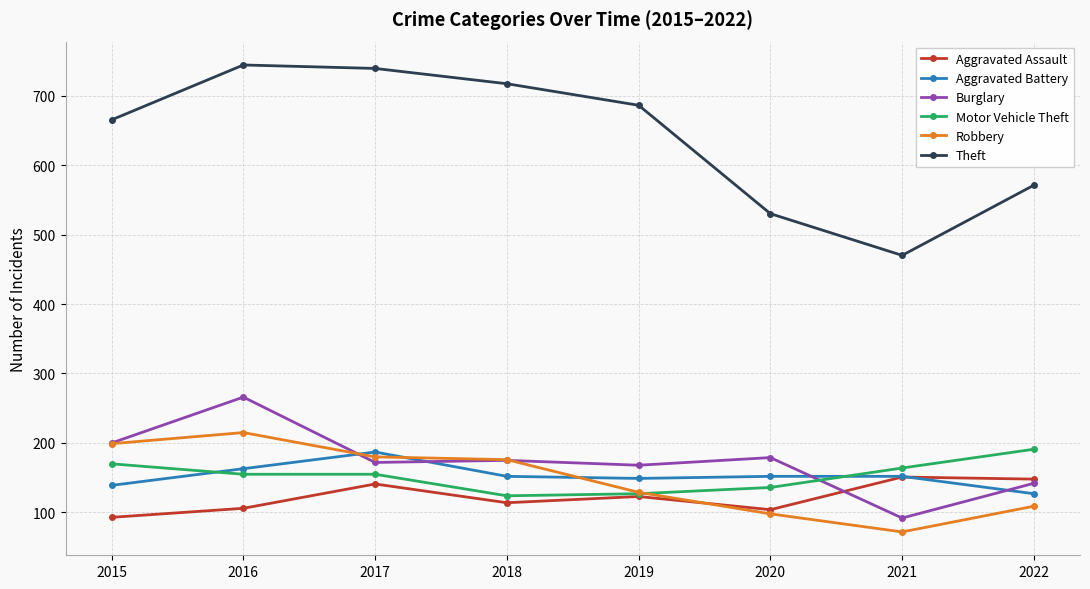

How many lines are shown in the chart?

6